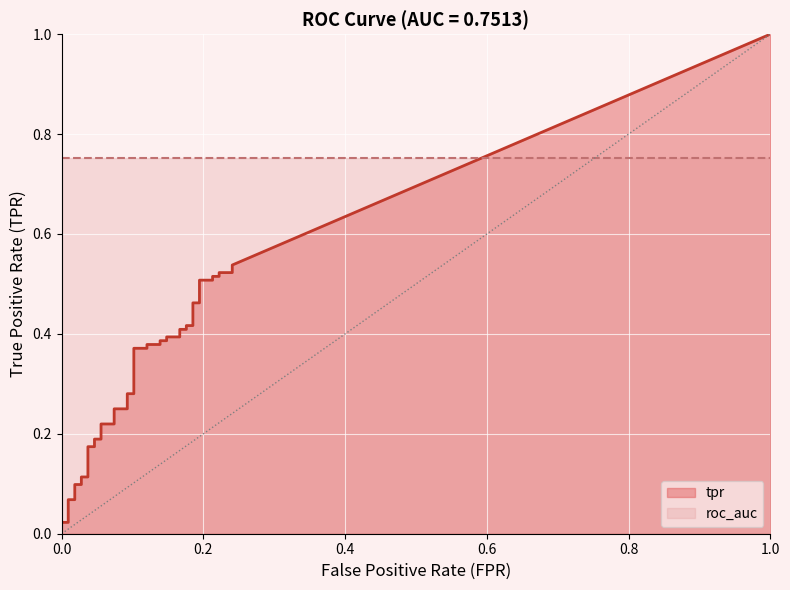

True or false: tpr and roc_auc cross at least once.

False